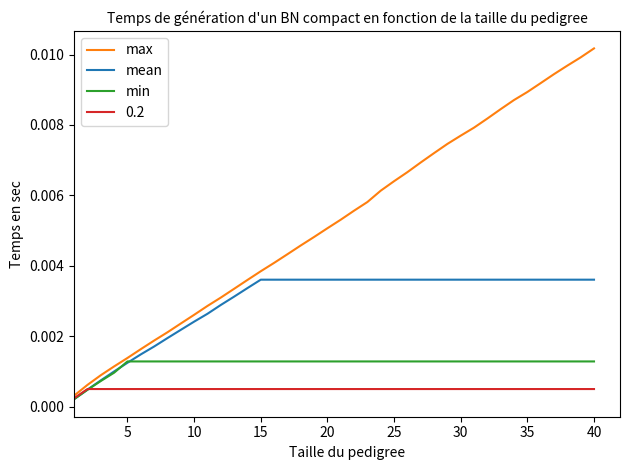

Rank the series by their average value, from lowest to highest.

0.2, min, mean, max